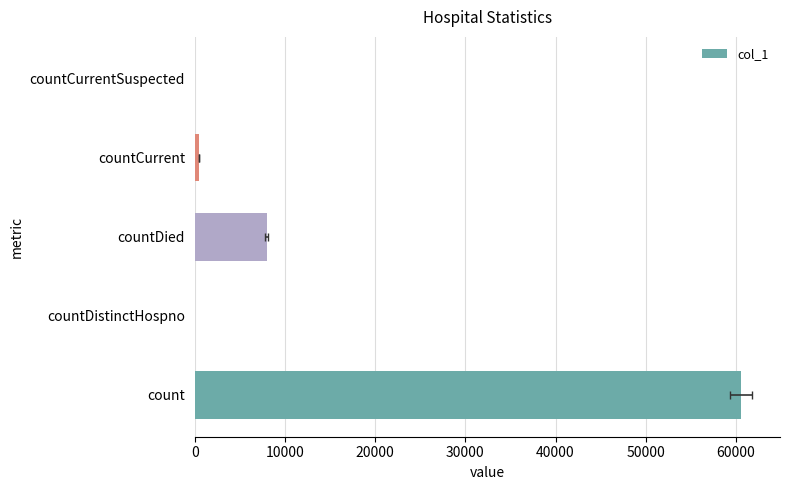

Reading right to left, list all the values displayed in this chart.

0	460	7988	0	60584